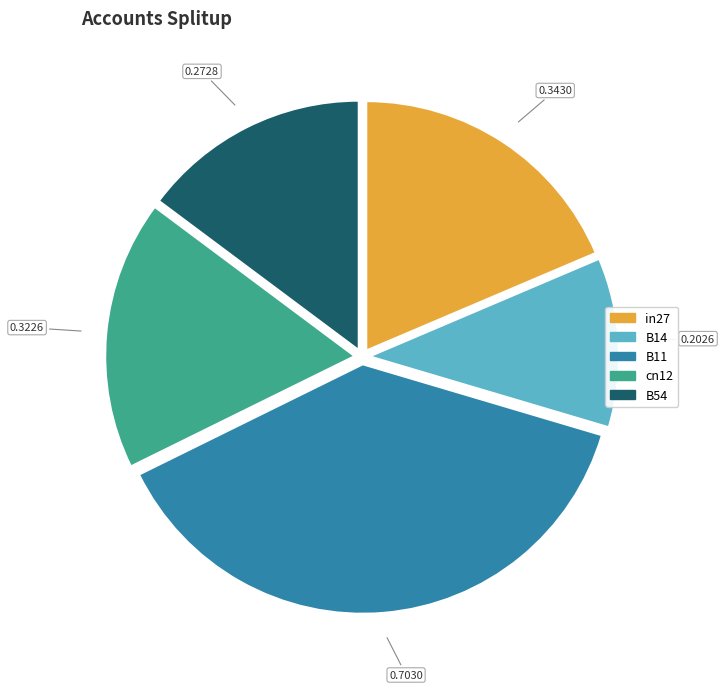

Rank the categories by value from highest to lowest.

B11, in27, cn12, B54, B14